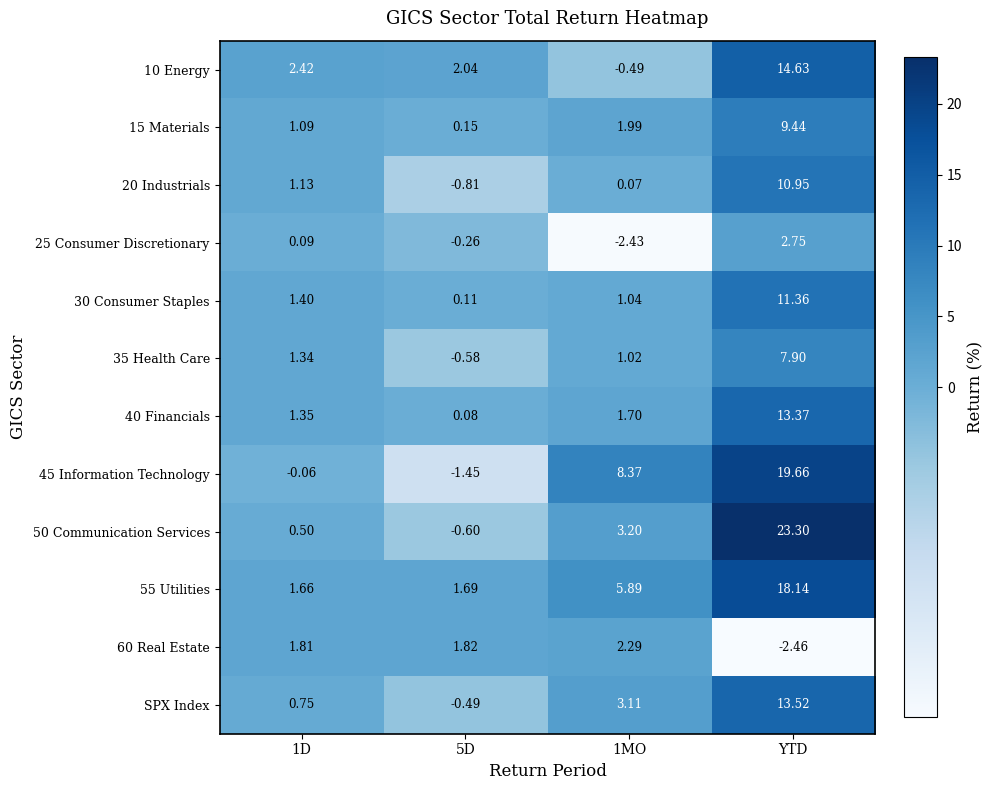

At which category is the sum across all series the highest?

YTD